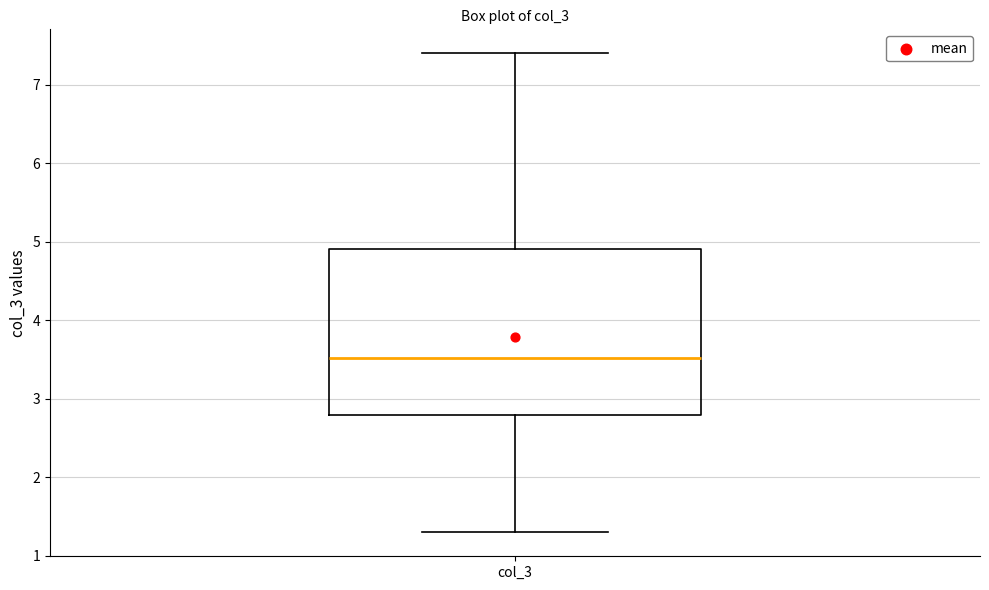

Where is the upper edge of the box for col_3 on the y-axis? The values are not printed on the chart, so give them approximately, as read against the axis.

4.9